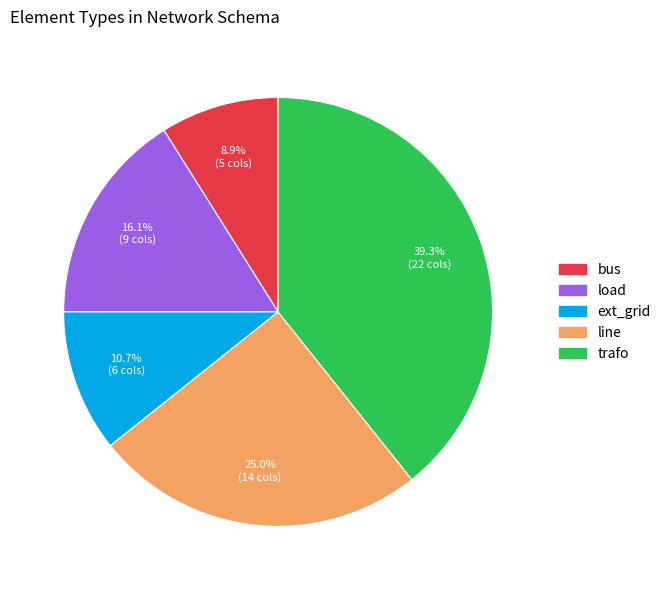

Does ext_grid represent more than half of the total?

No